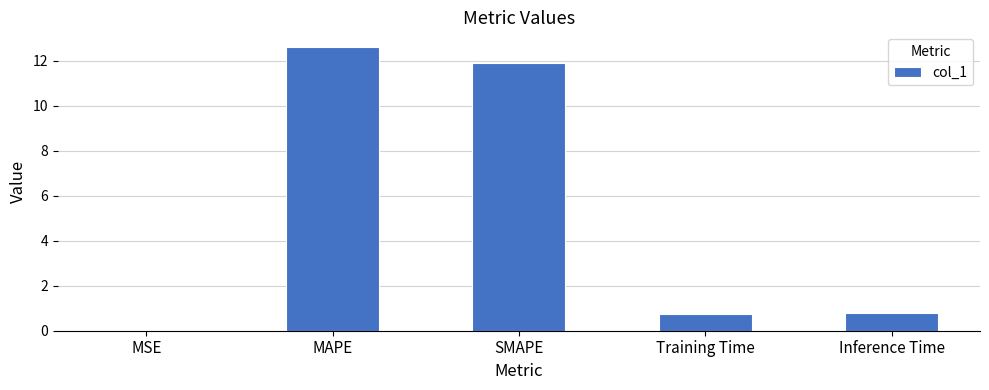

Which has a higher value, Training Time or MAPE?

MAPE